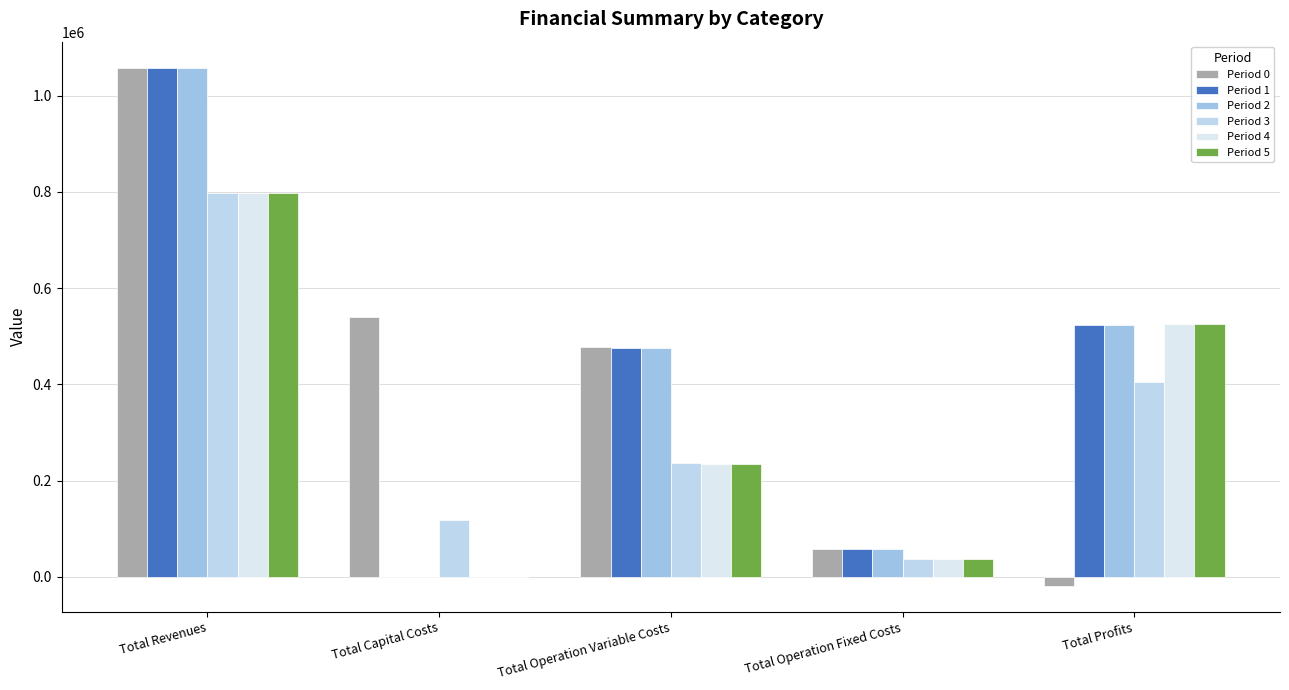

At which category is the sum across all series the highest?

Total Revenues